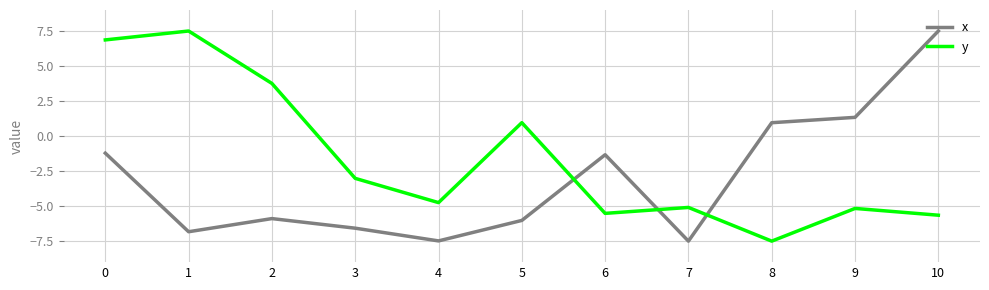

What is the minimum value for x?

-7.5